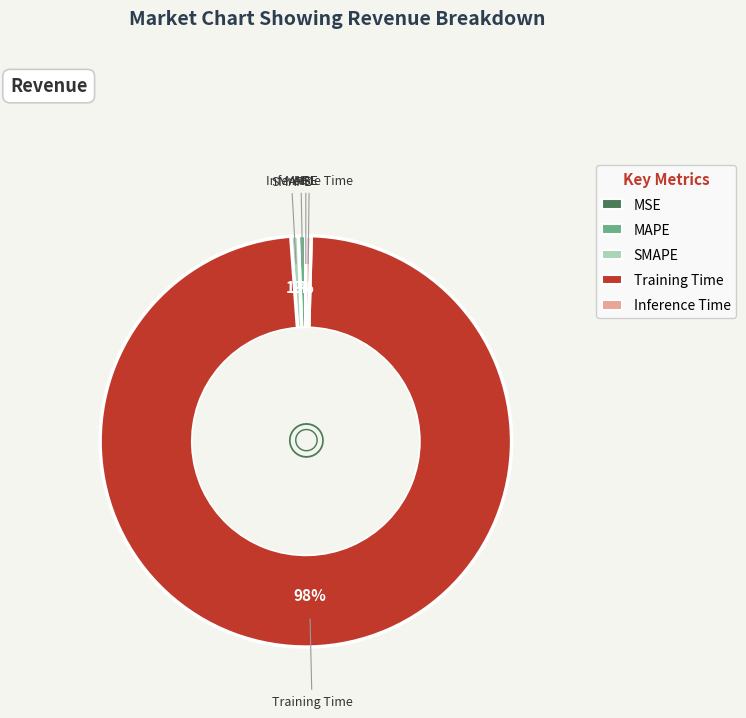

True or false: MAPE accounts for 13% of the total.

False